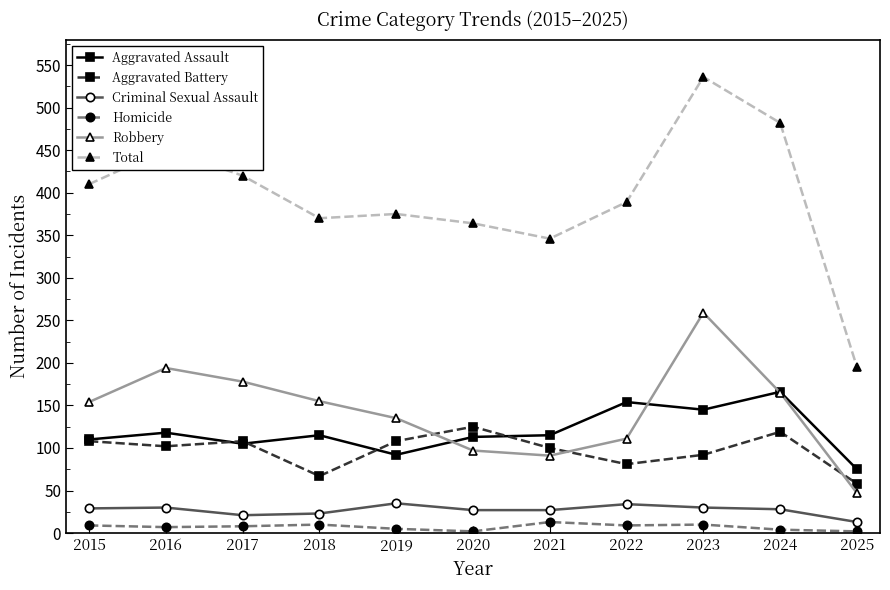

Where do Robbery and Aggravated Assault first cross each other?

2019 and 2020